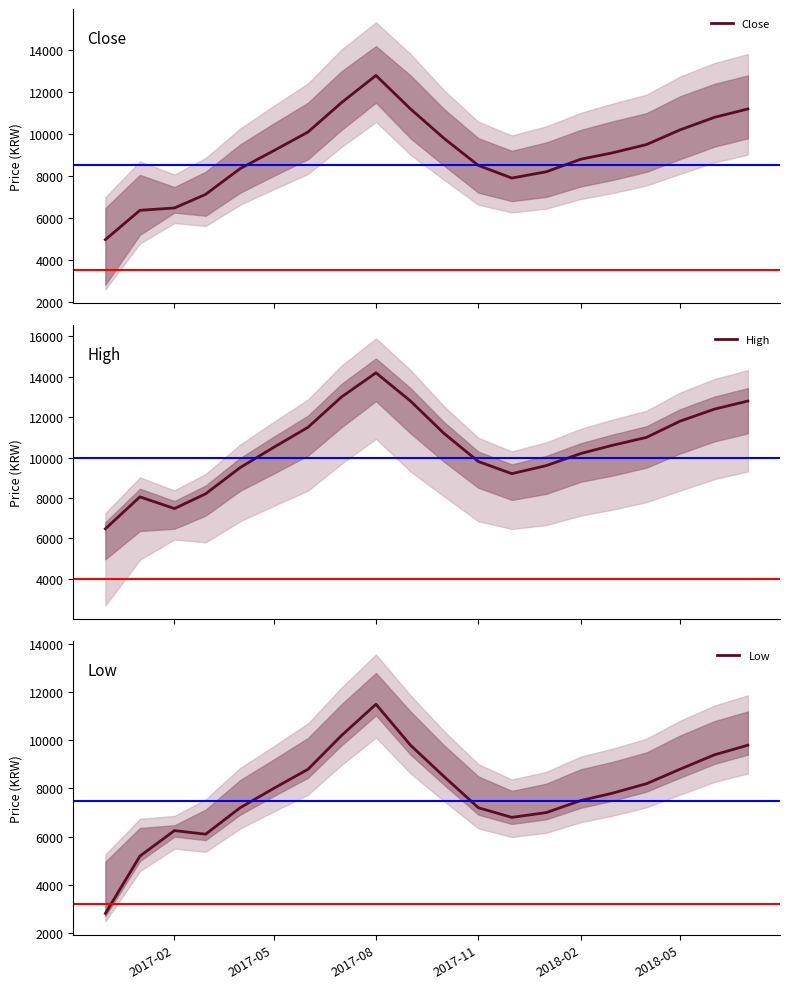

Which category has the highest value in the Low series?

2017-08